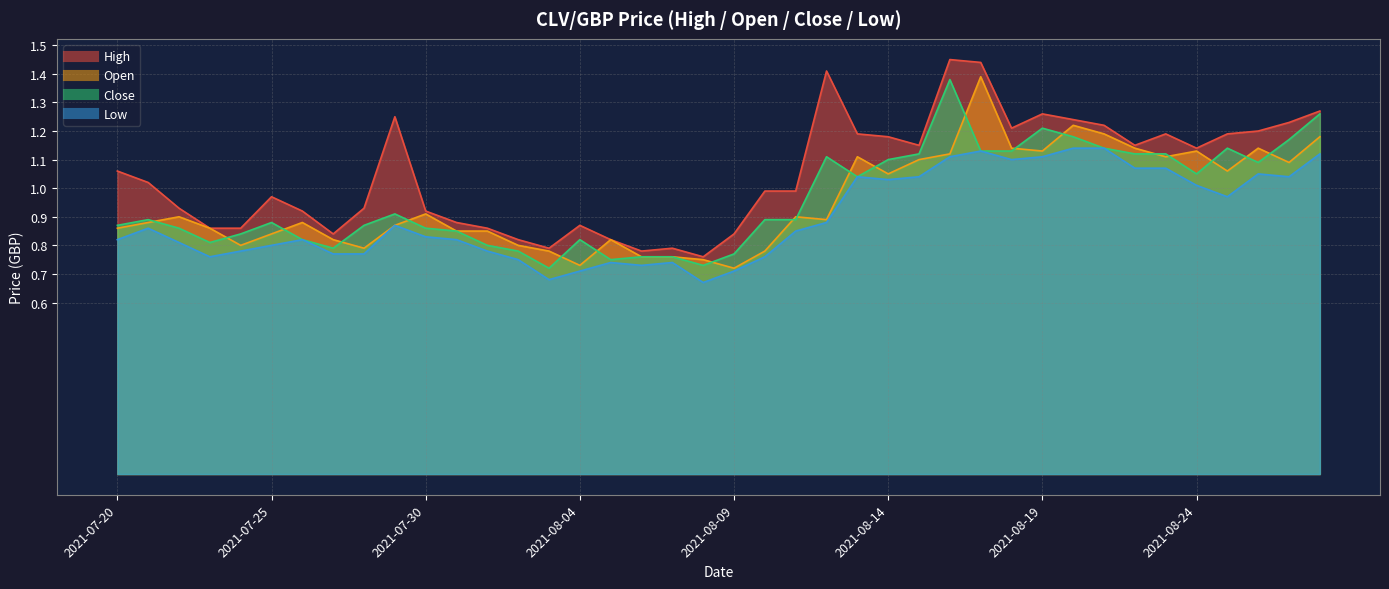

Is the value of Close at 2021-07-29 greater than the value of High at 2021-08-24?

No